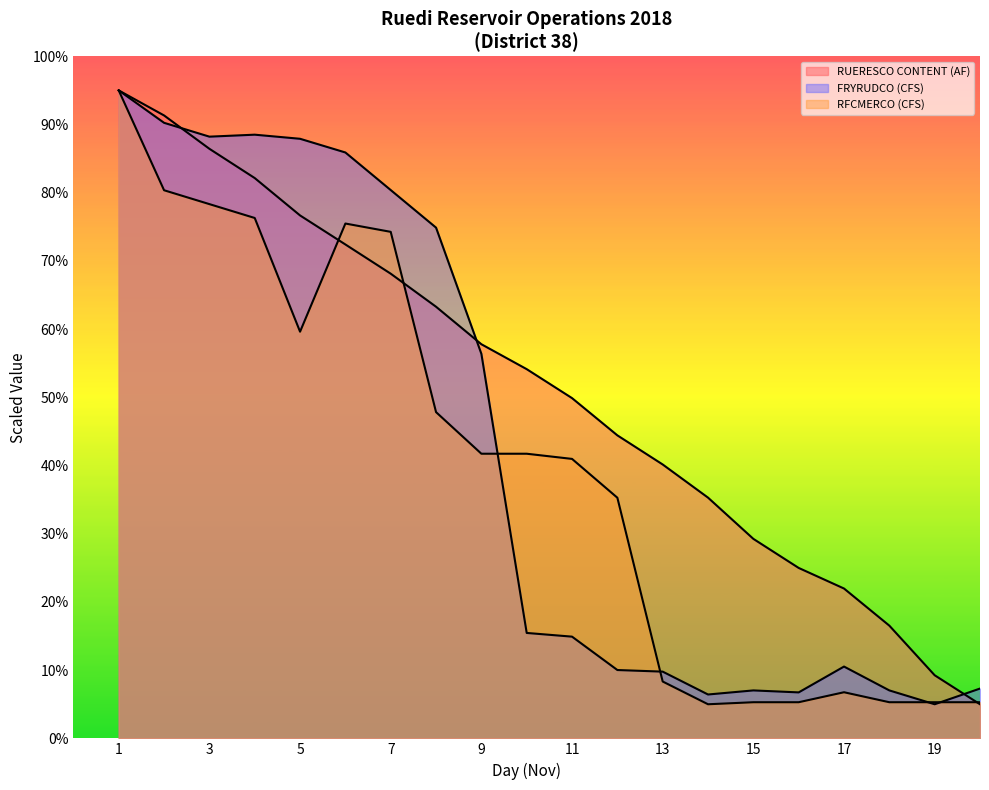

List the series in order of their peak value, lowest first.

RUERESCO CONTENT (AF), FRYRUDCO (CFS), RFCMERCO (CFS)